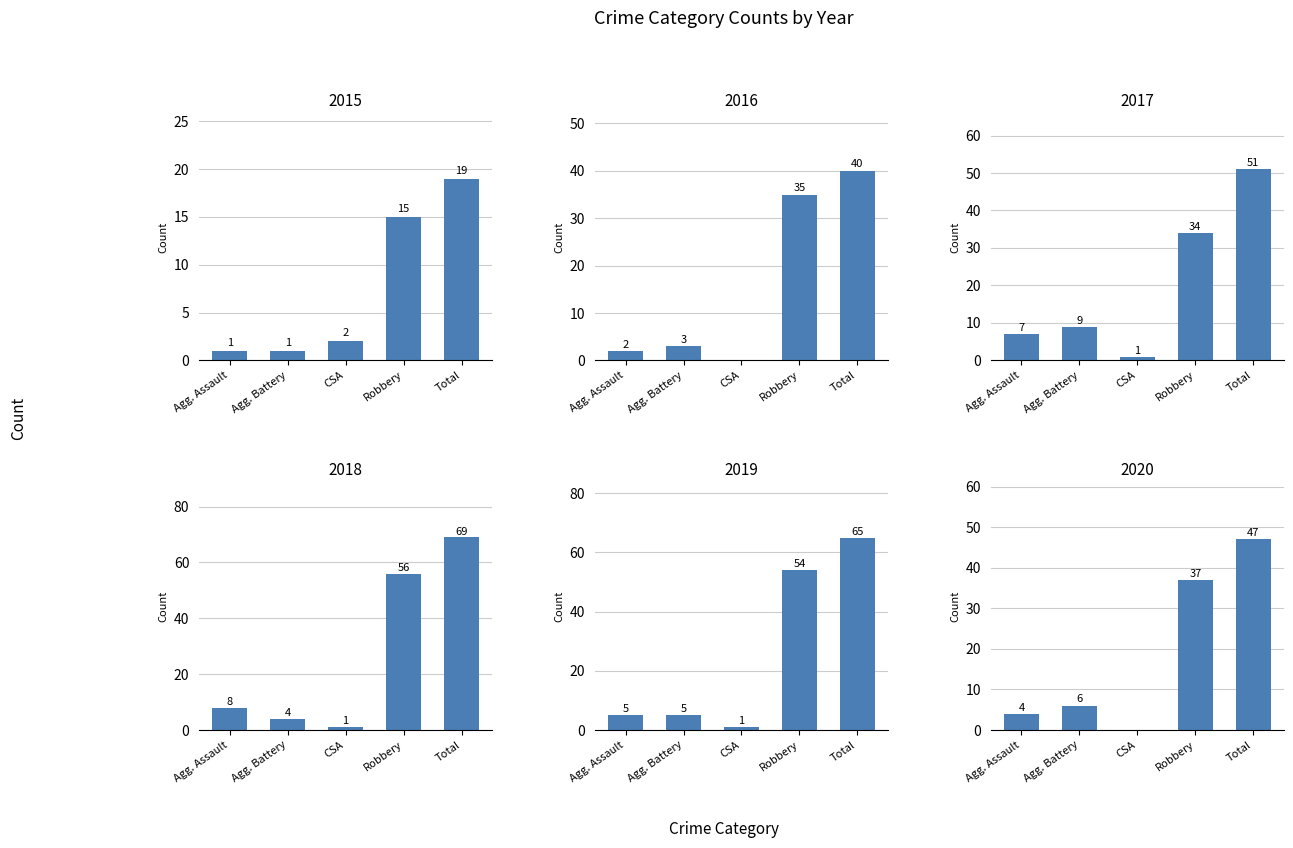

What are all the series names shown in the legend?

2015, 2016, 2017, 2018, 2019, 2020